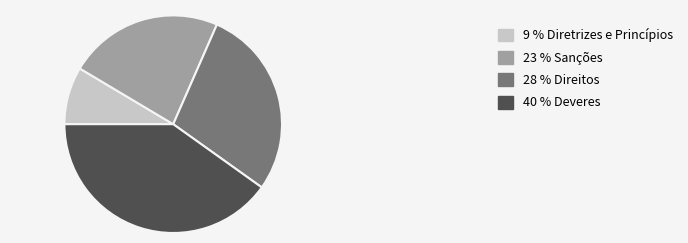

Is there any slice that represents more than half of the pie?

No